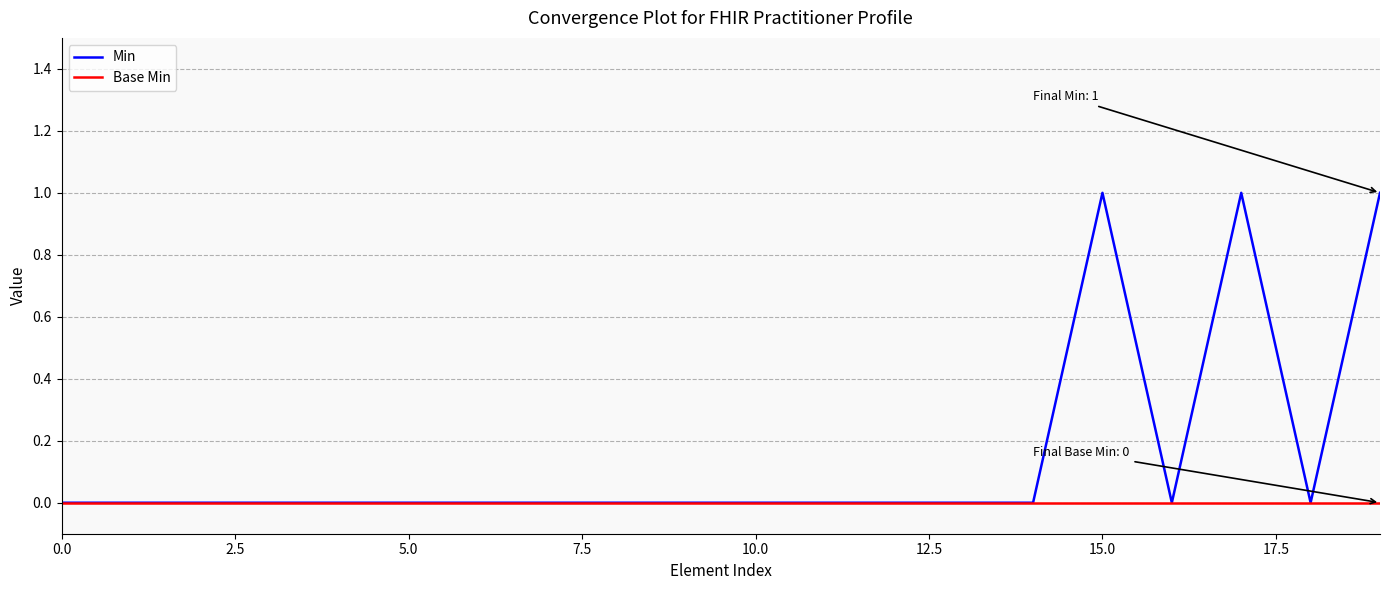

Rank the series by their average value, from lowest to highest.

Base Min, Min